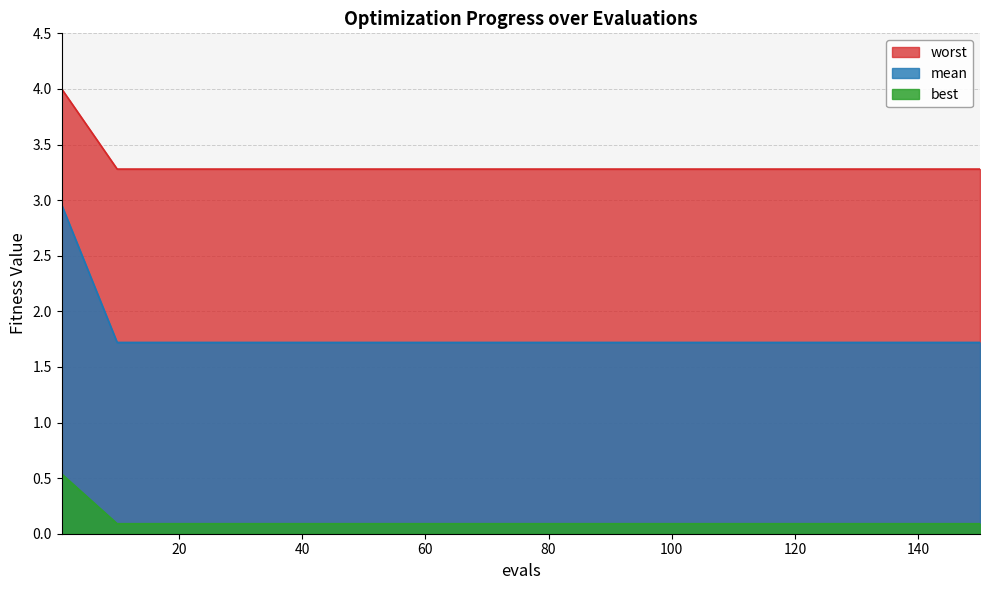

Which series has the largest total across all categories?

worst